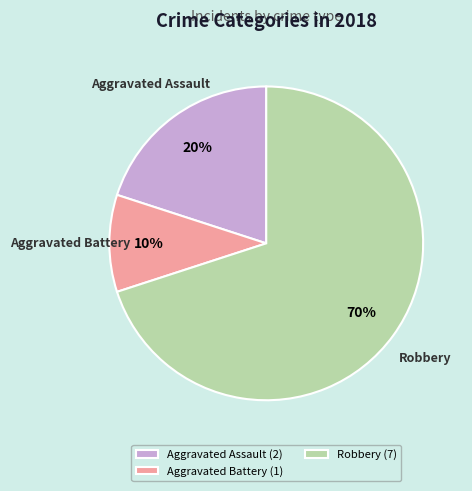

Is it true that Aggravated Assault (2) is 35% of the pie?

False